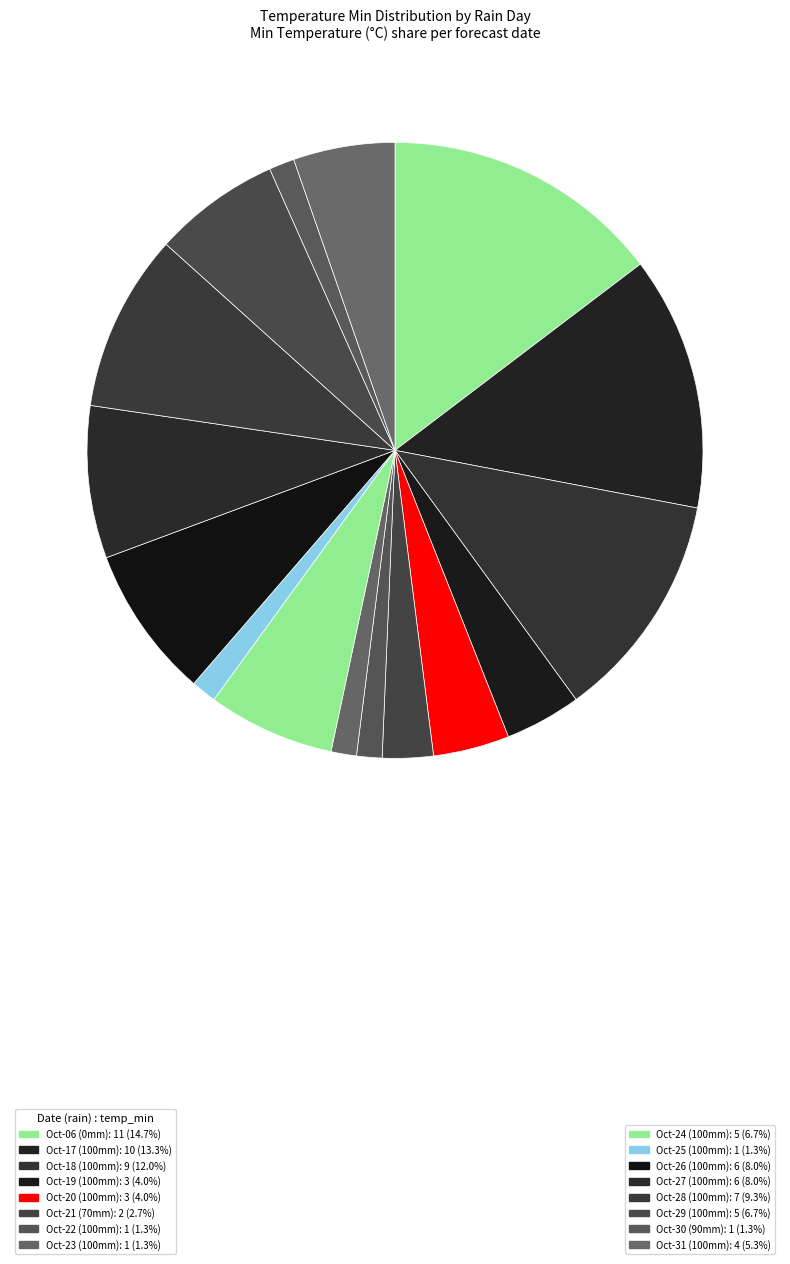

To the nearest percent, what is the average slice percentage?

6%